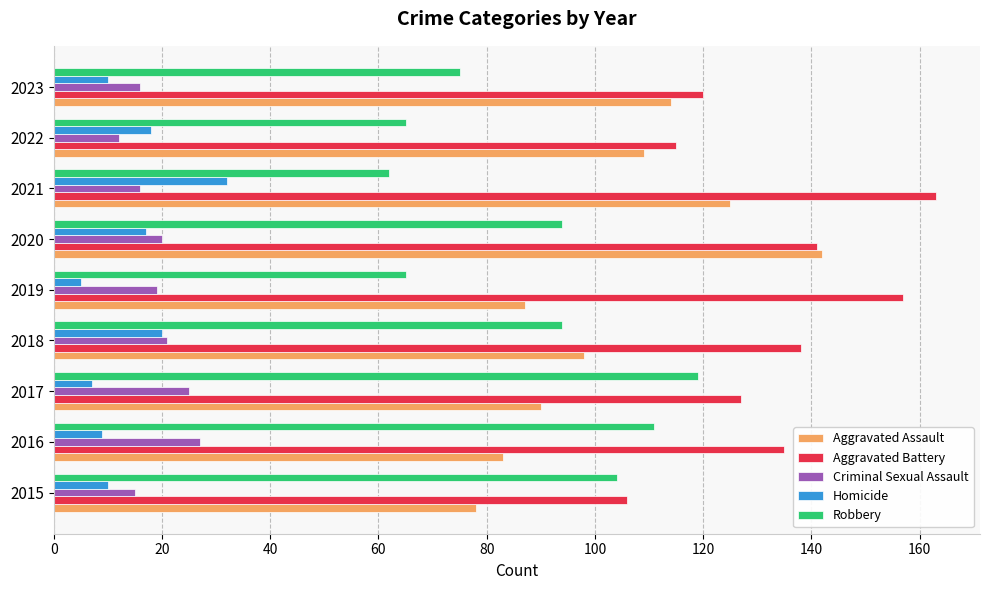

True or false: Aggravated Assault has a value of 131 at 2016.

False